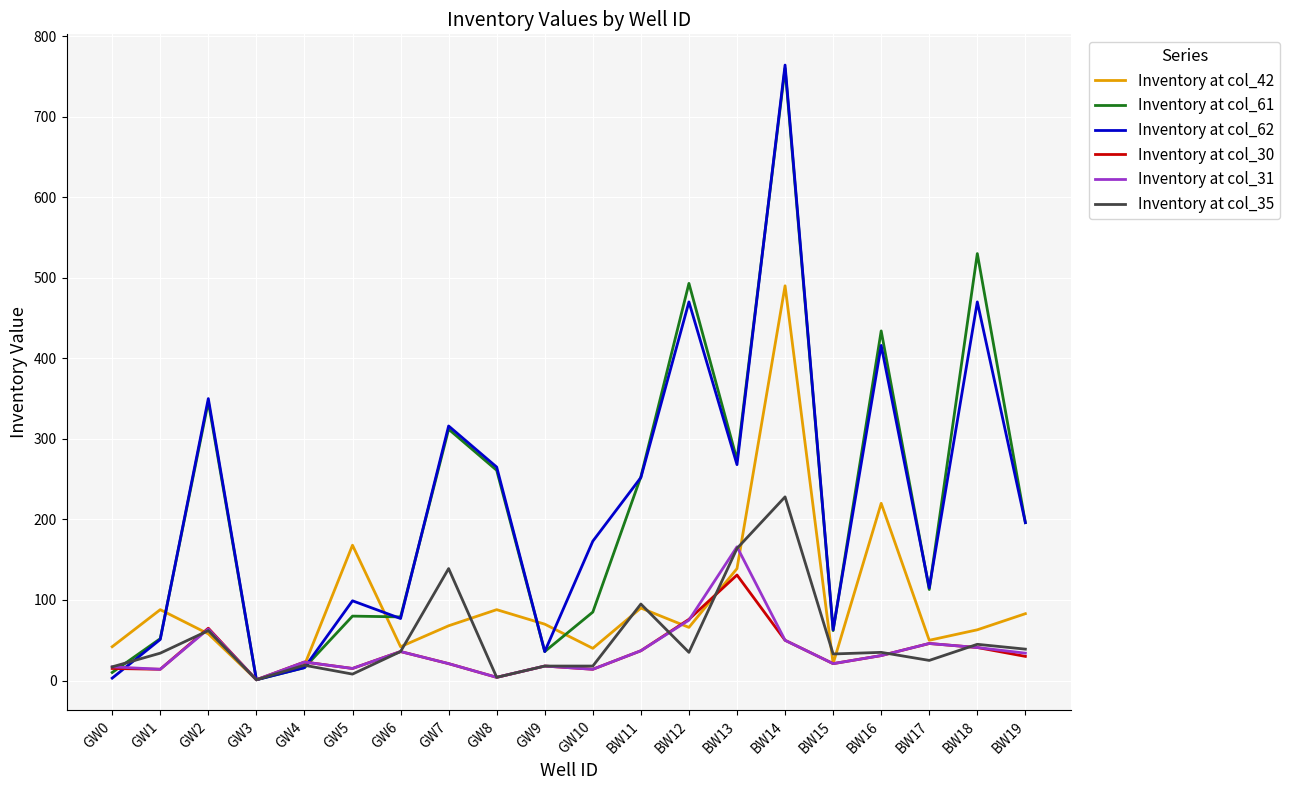

Is the value of Inventory at col_61 at BW17 greater than the value of Inventory at col_35 at BW19?

Yes